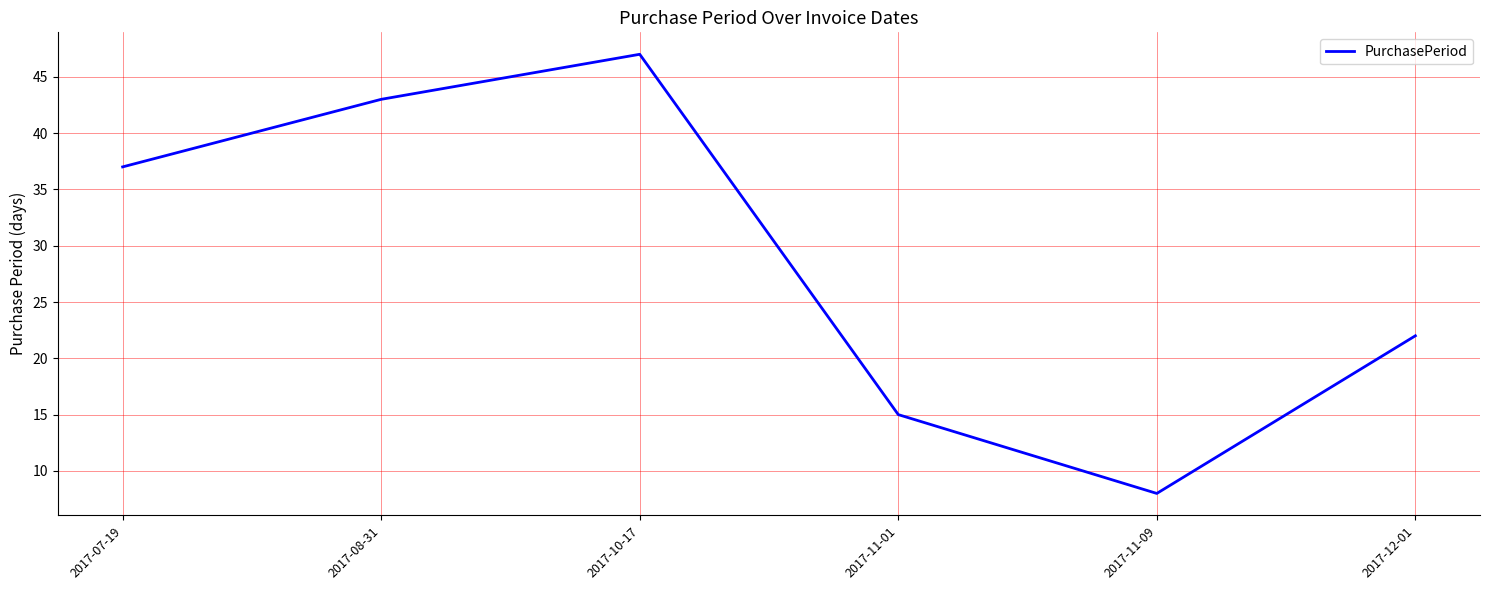

At which label is the value closest to 27?

2017-12-01